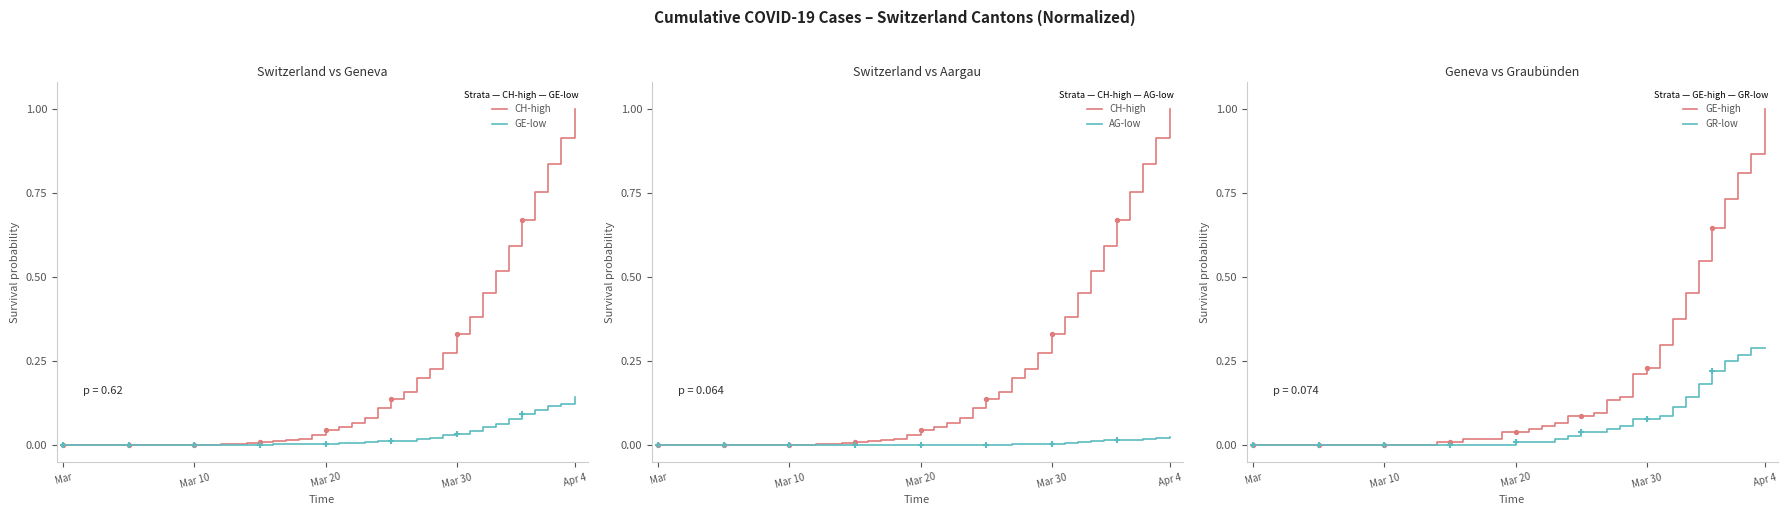

Which series has the largest total across all categories?

CH-high